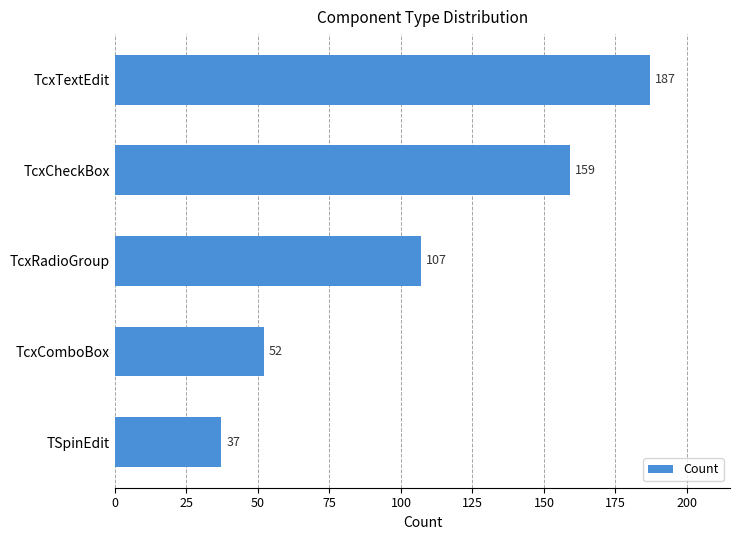

At which category does the chart reach its minimum across all series?

TSpinEdit